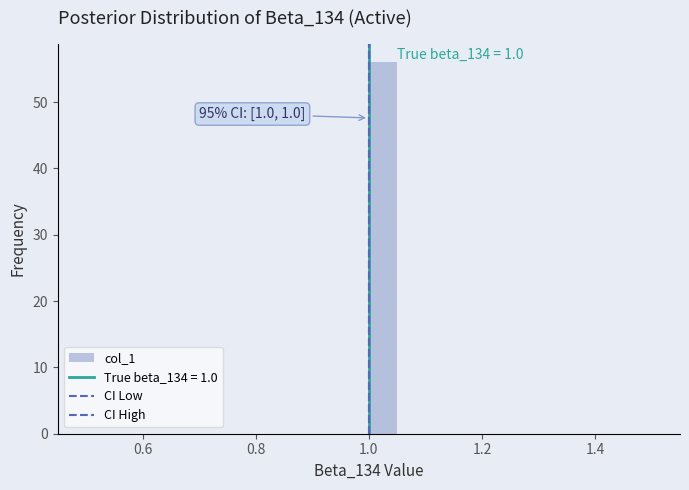

Around what value on the x-axis is the tallest bar? Give the approximate position of its centre, as read against the axis.

1.02